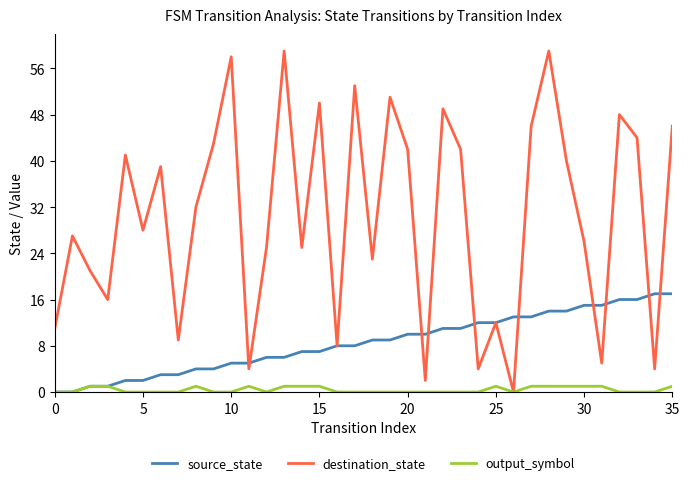

Rank the series by their maximum value, from highest to lowest.

destination_state, source_state, output_symbol